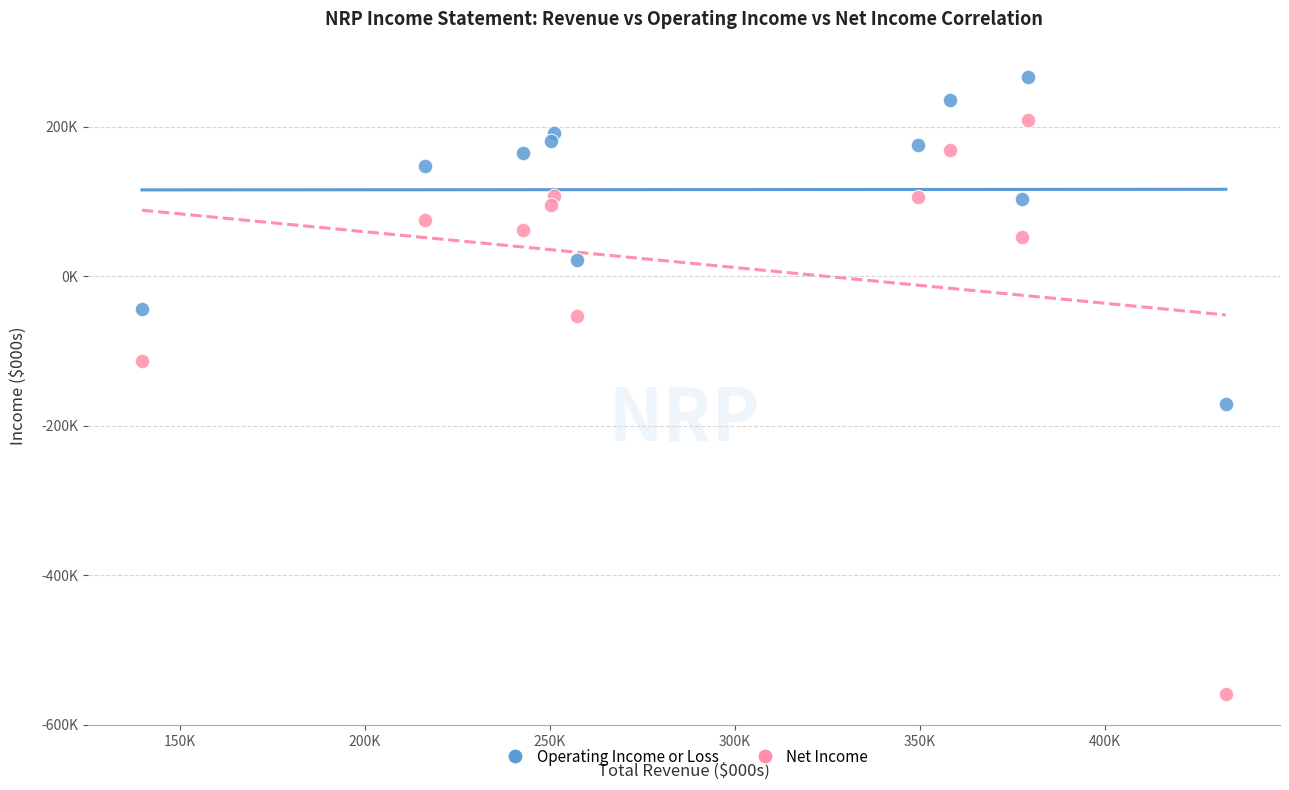

Which series contains the lowest Y value?

Net Income